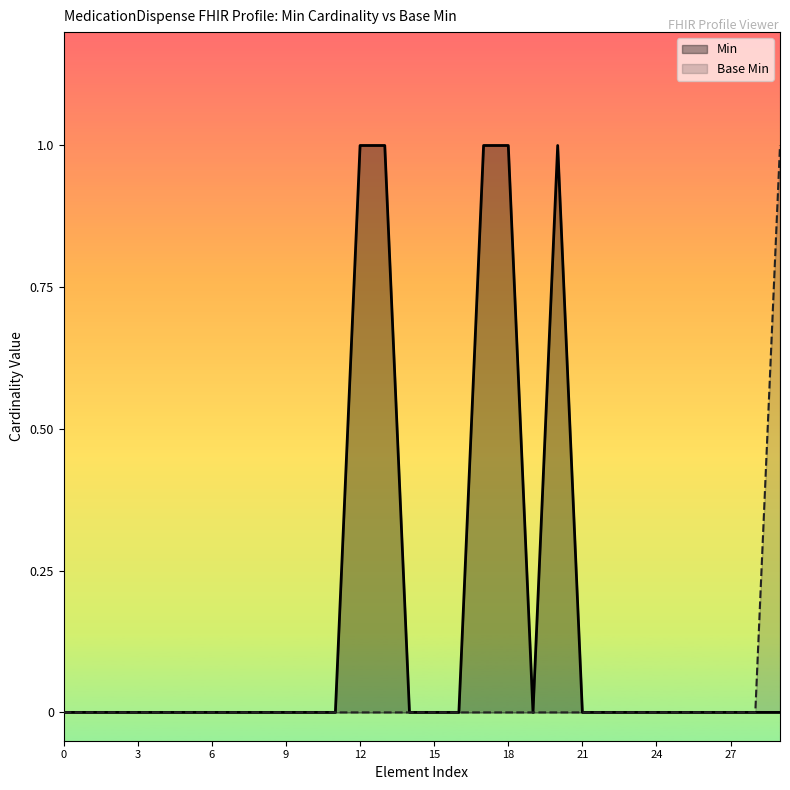

Is the value of Min at 28 greater than the value of Base Min at 16?

No